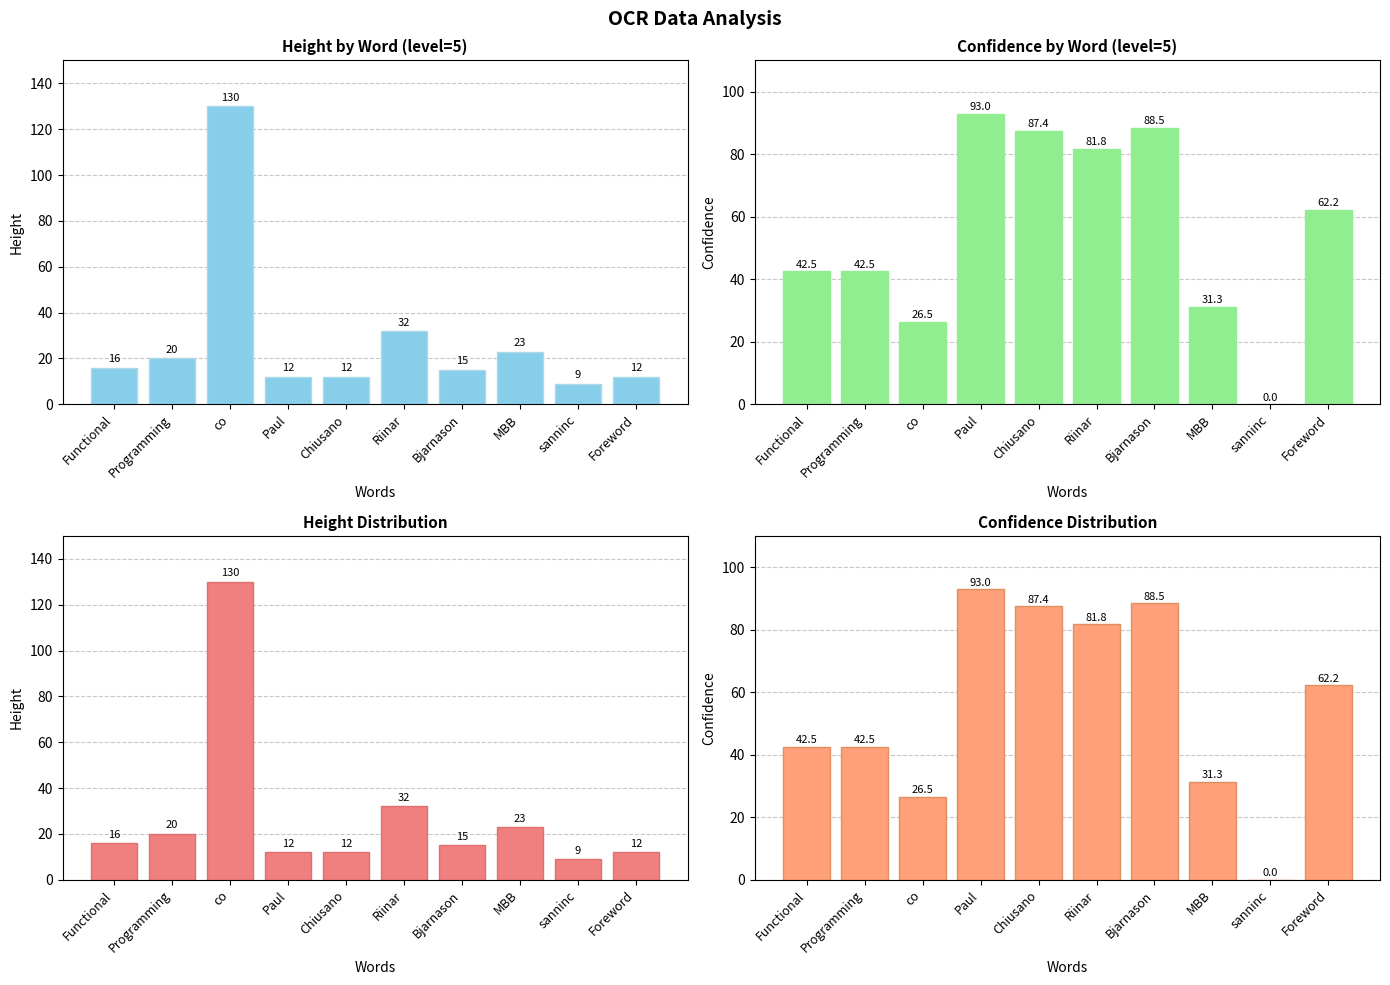

How many data points in conf are less than 62?

5